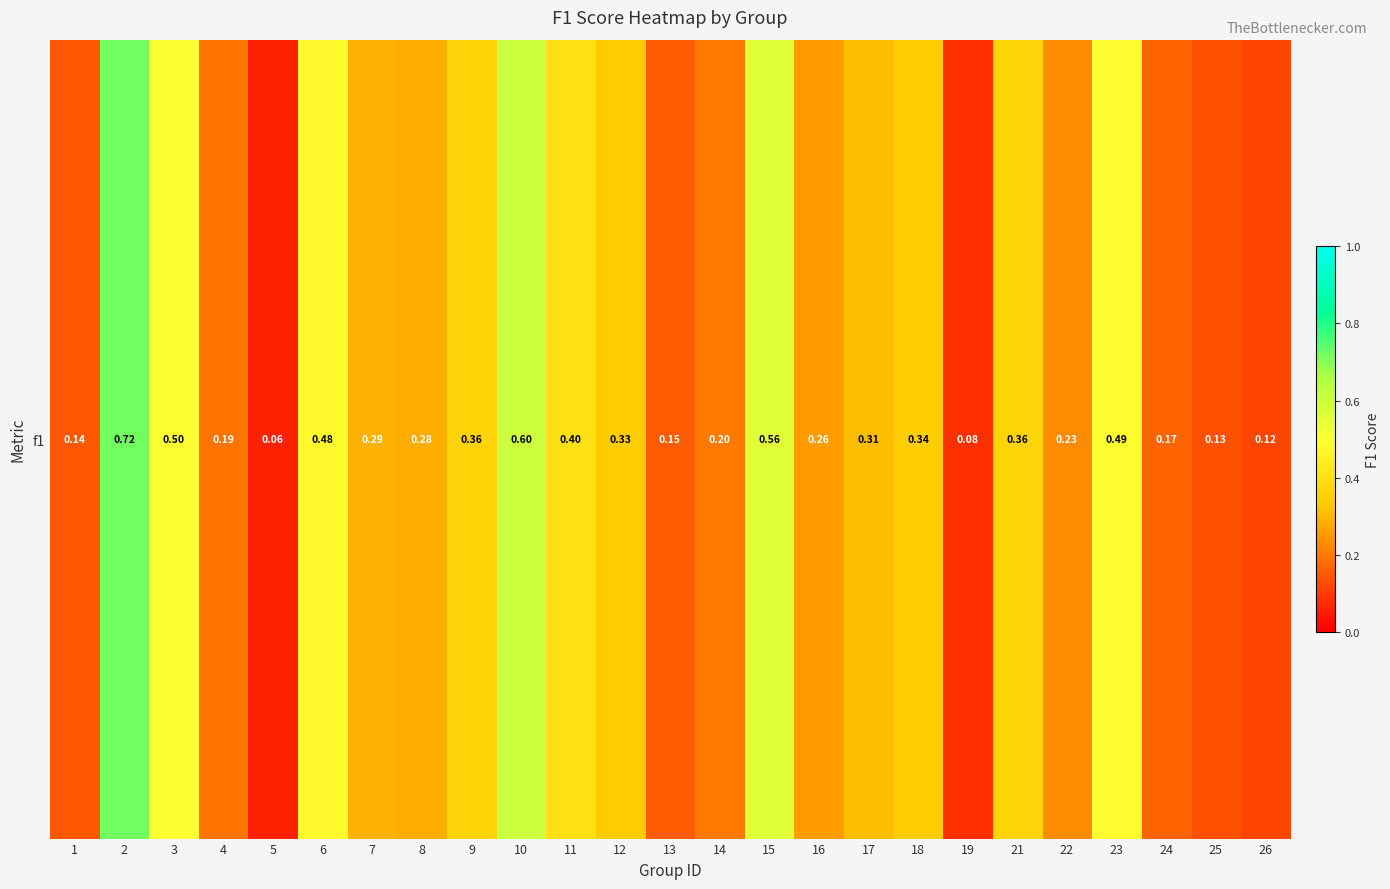

The value at 16 is 0.4. True or false?

False